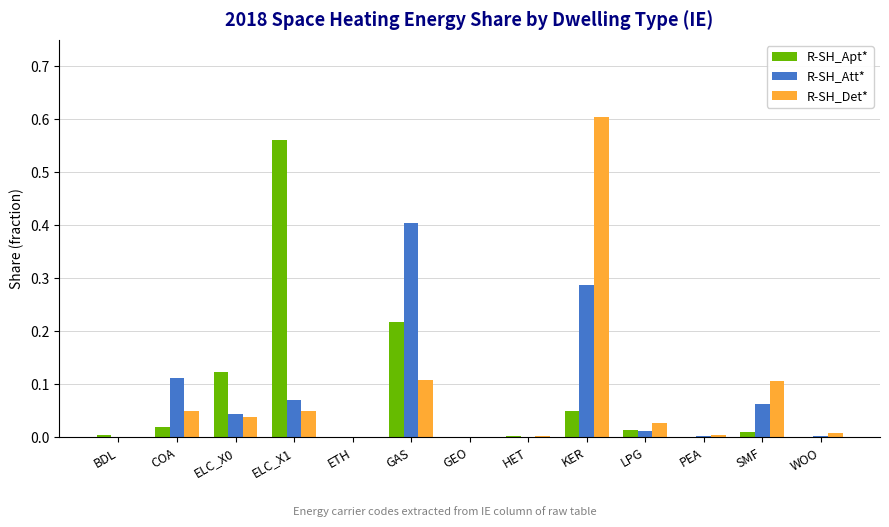

What is the highest value of the R-SH_Att* series?

0.4